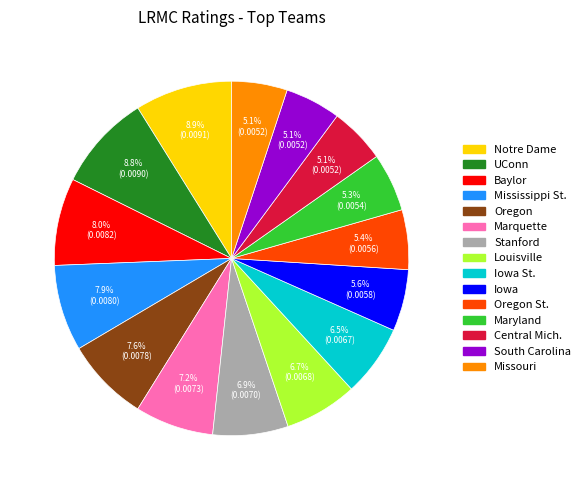

To the nearest percent, what is the difference between the largest and smallest slice percentages?

4%